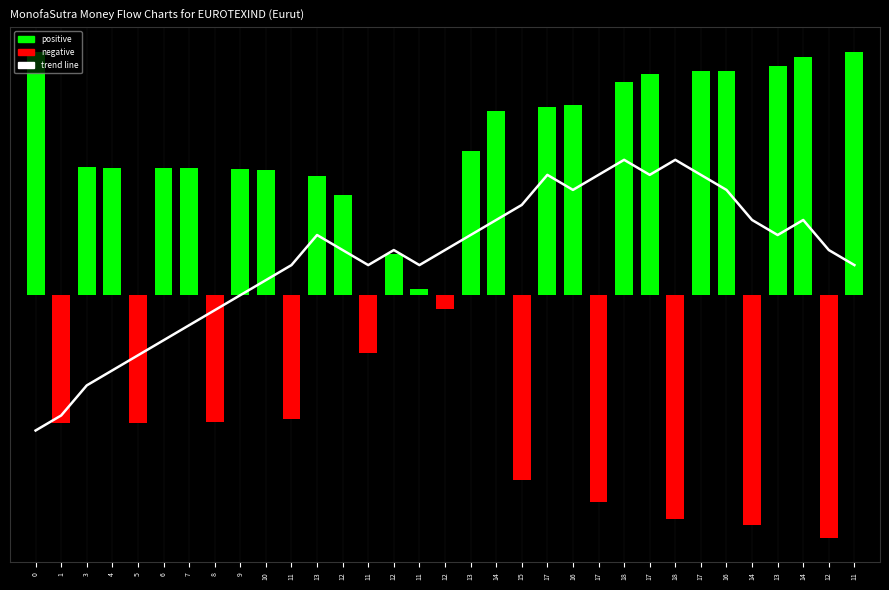

Is it true that the value at 14 is 1.3?

False